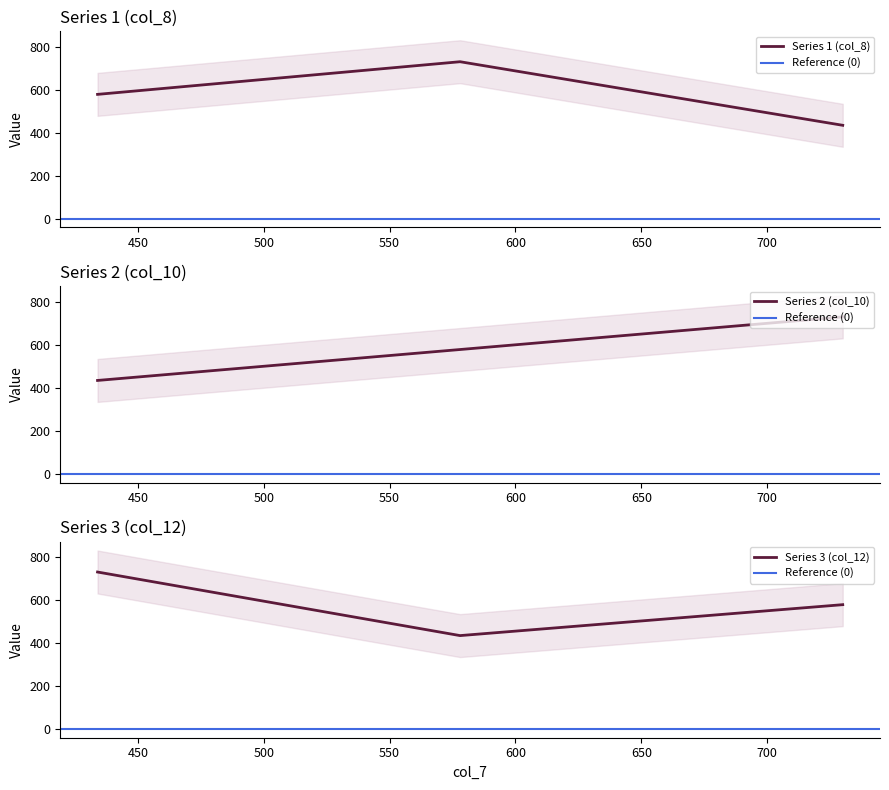

Rank the categories by col_10 value from highest to lowest.

730, 578, 434